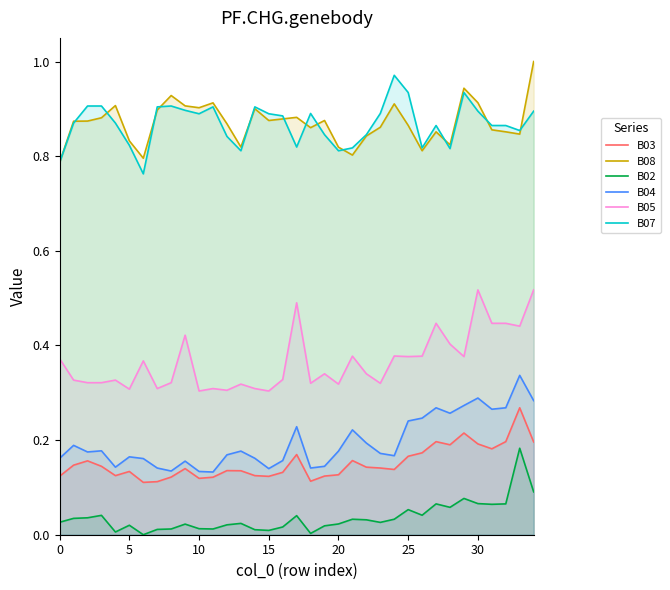

What is the highest value of the B03 series?

0.3